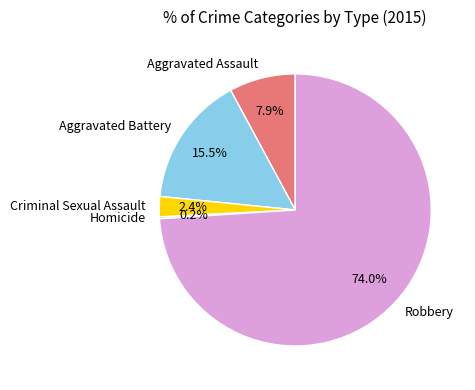

What is the ratio of the value at Criminal Sexual Assault to the value at Aggravated Assault?

0.3